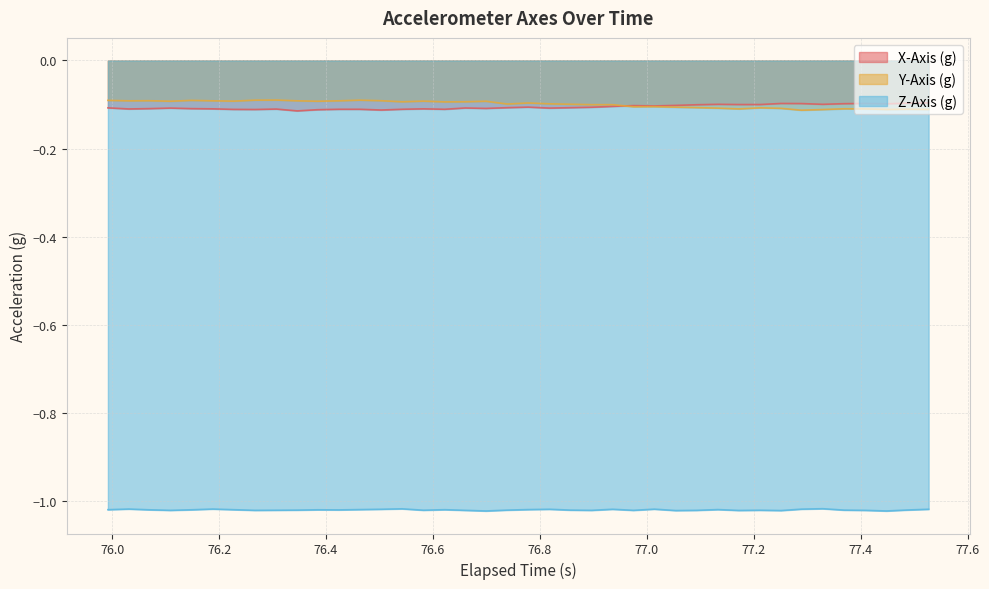

True or false: X-Axis (g) and Z-Axis (g) intersect in this chart.

False